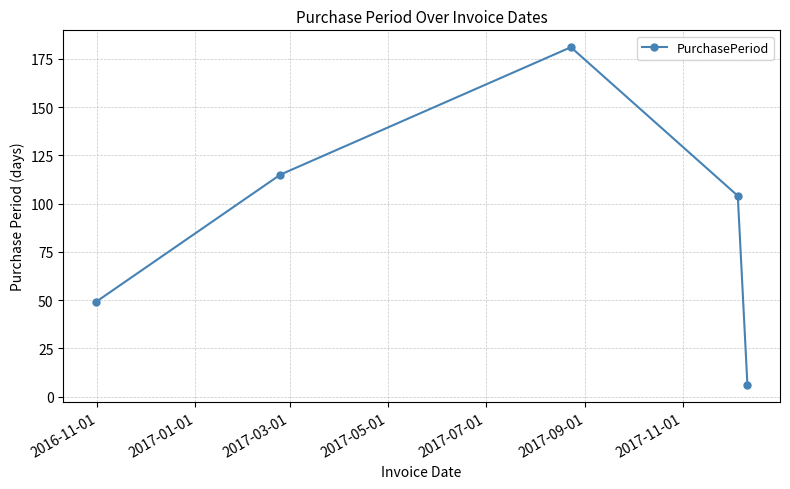

What is the smallest value displayed?

6